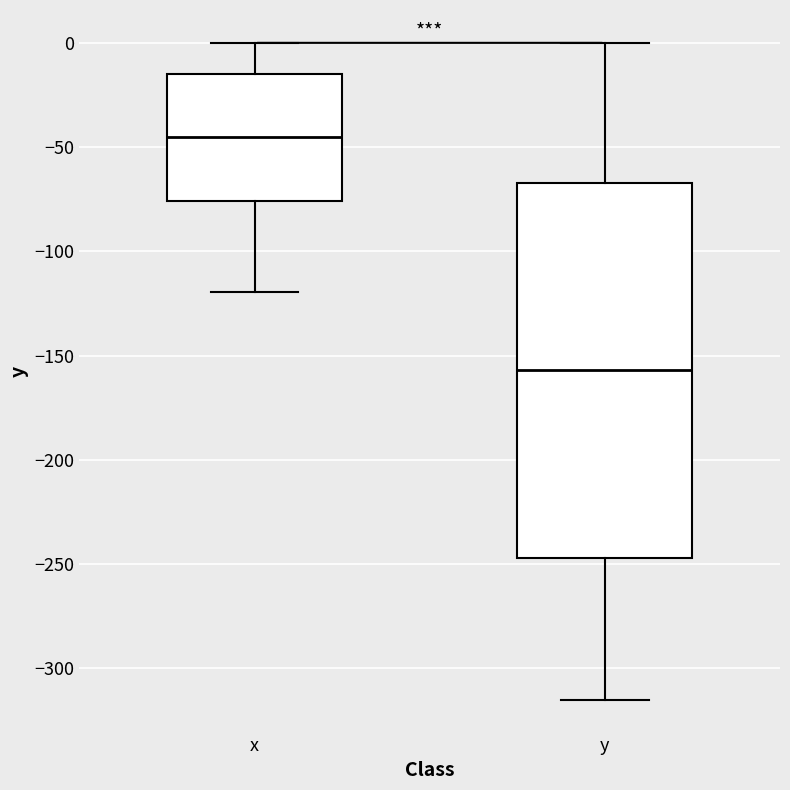

Comparing the boxes themselves (not the whiskers), which one is the tallest?

y